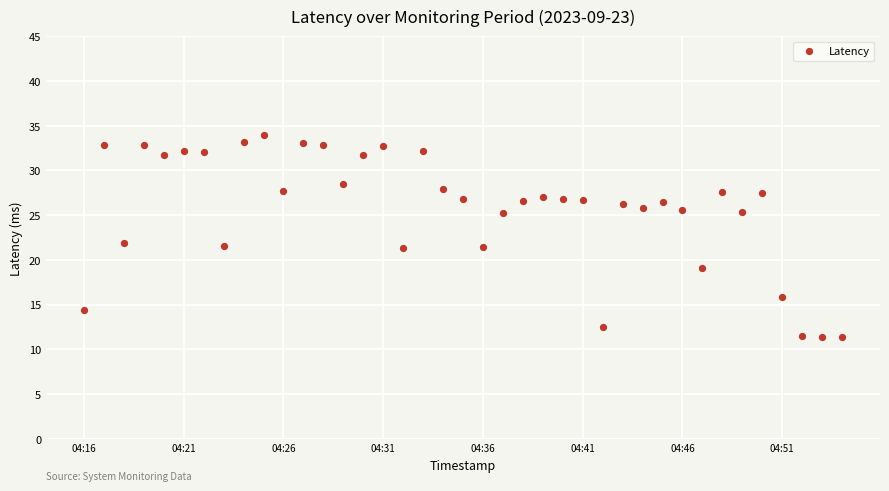

What is the range of Y values (max minus min)?

22.7